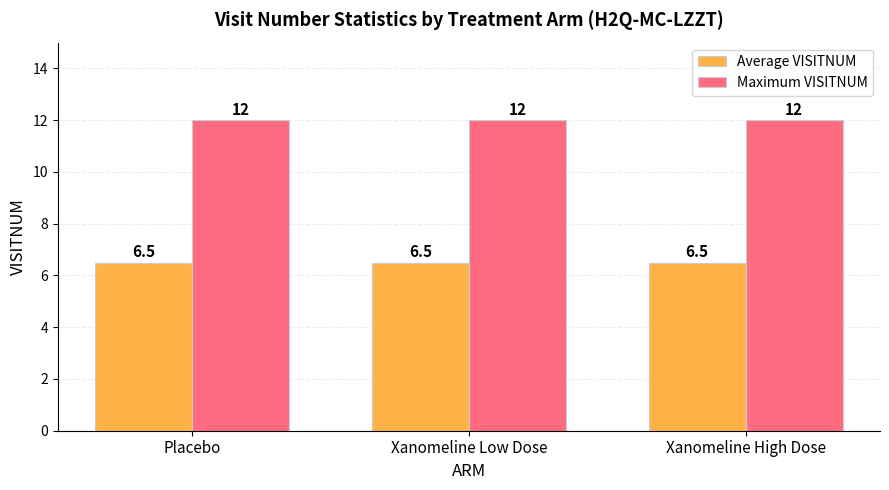

Rank the series at Placebo from lowest to highest value.

Average VISITNUM, Maximum VISITNUM